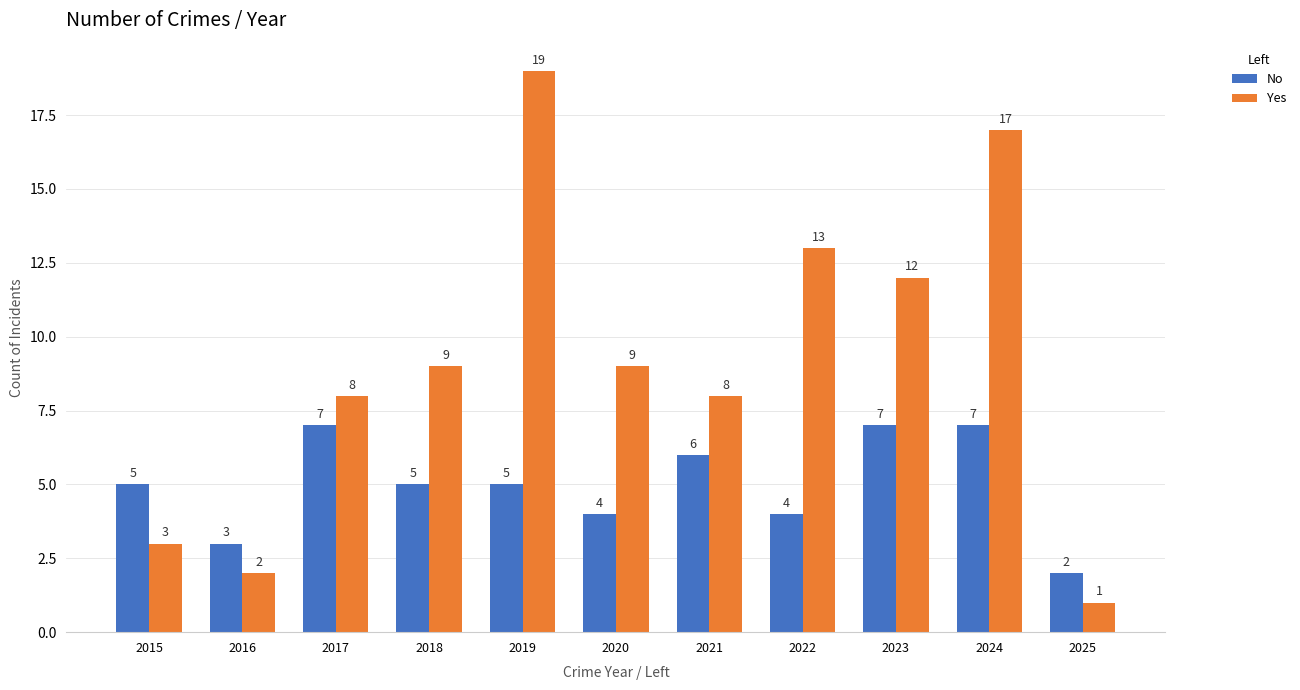

Which series changed the most between 2016 and 2020?

Yes